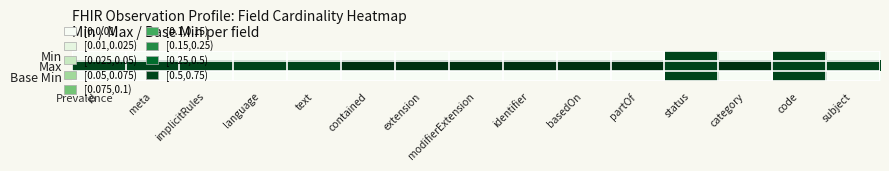

Which series has the largest total across all categories?

Max